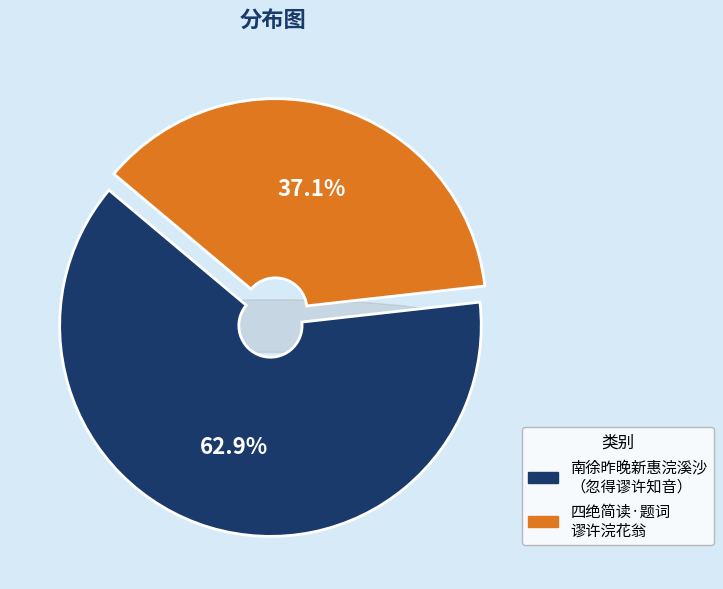

How many segments does this pie chart have?

2